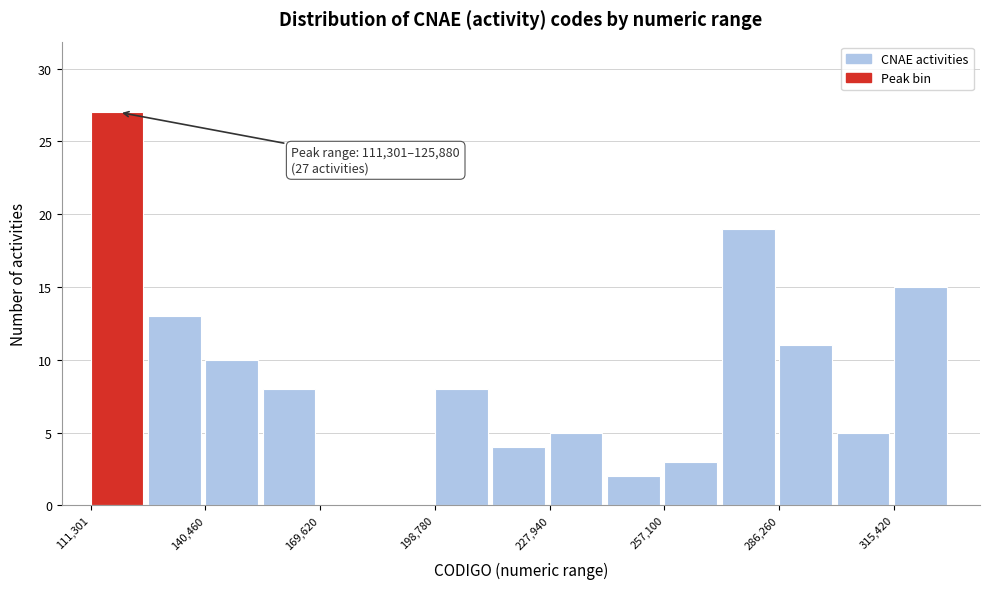

Around what value on the x-axis is the tallest bar? Give the approximate position of its centre, as read against the axis.

120000